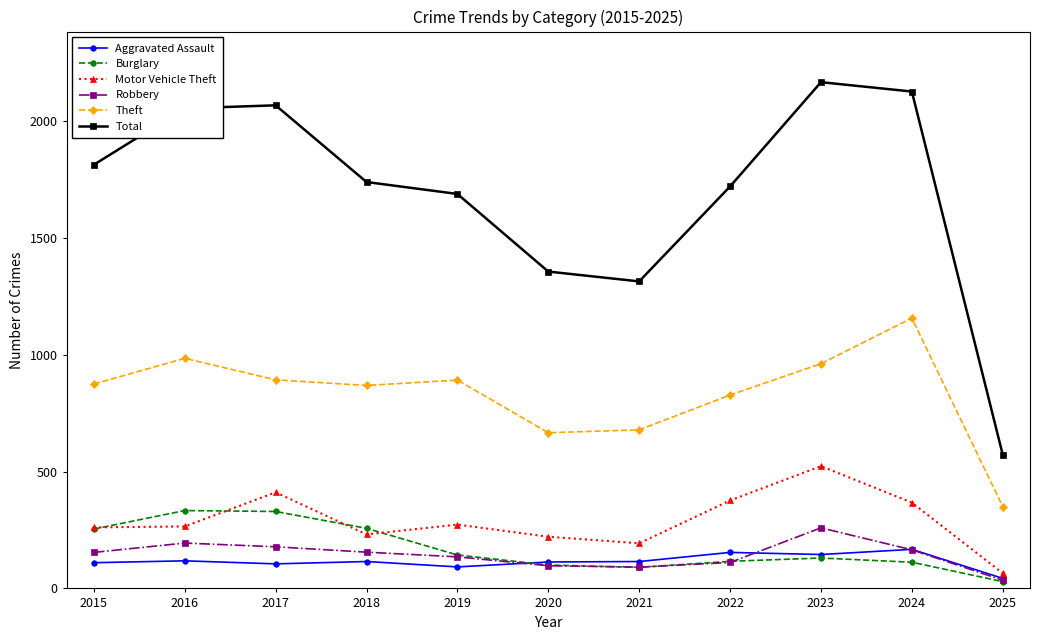

What is the difference between the maximum and minimum values in the Burglary series?

304